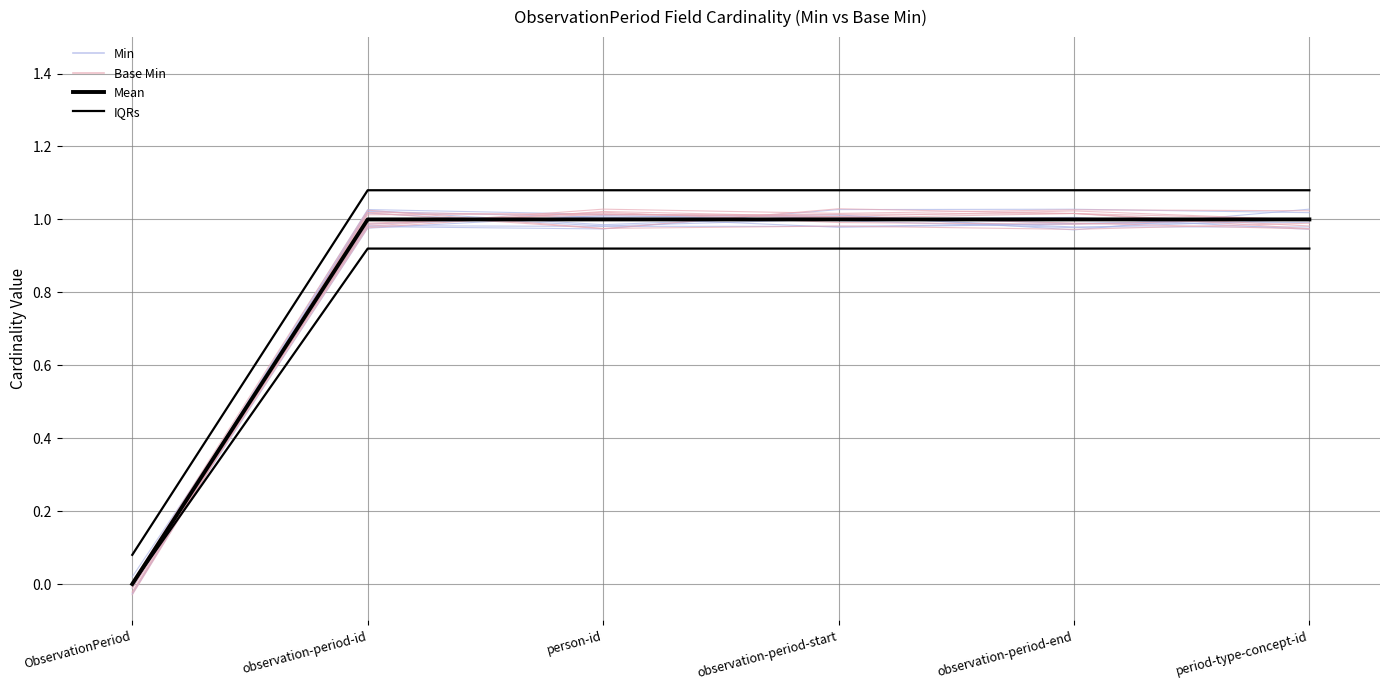

True or false: Mean has more than 0 interior local peaks.

False